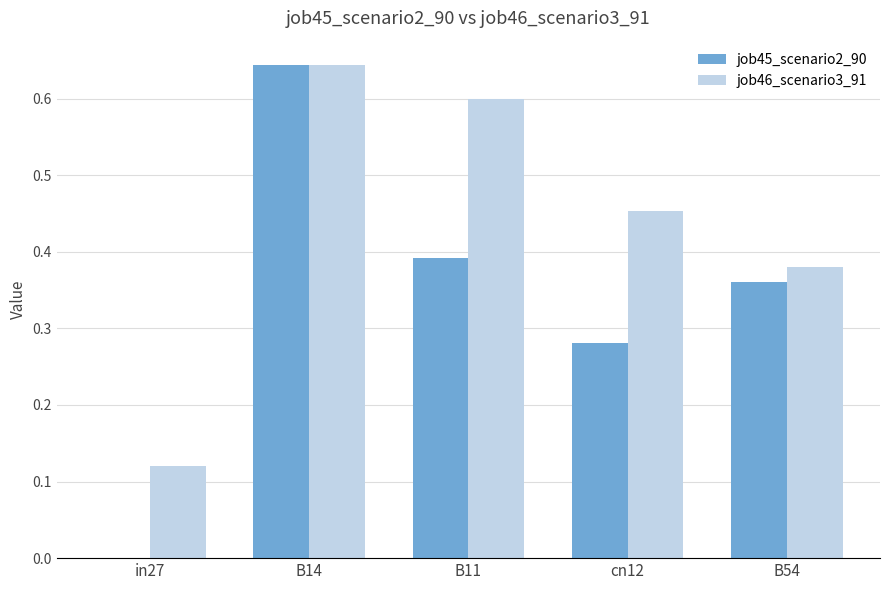

What is the sum of all job46_scenario3_91 values?

2.2